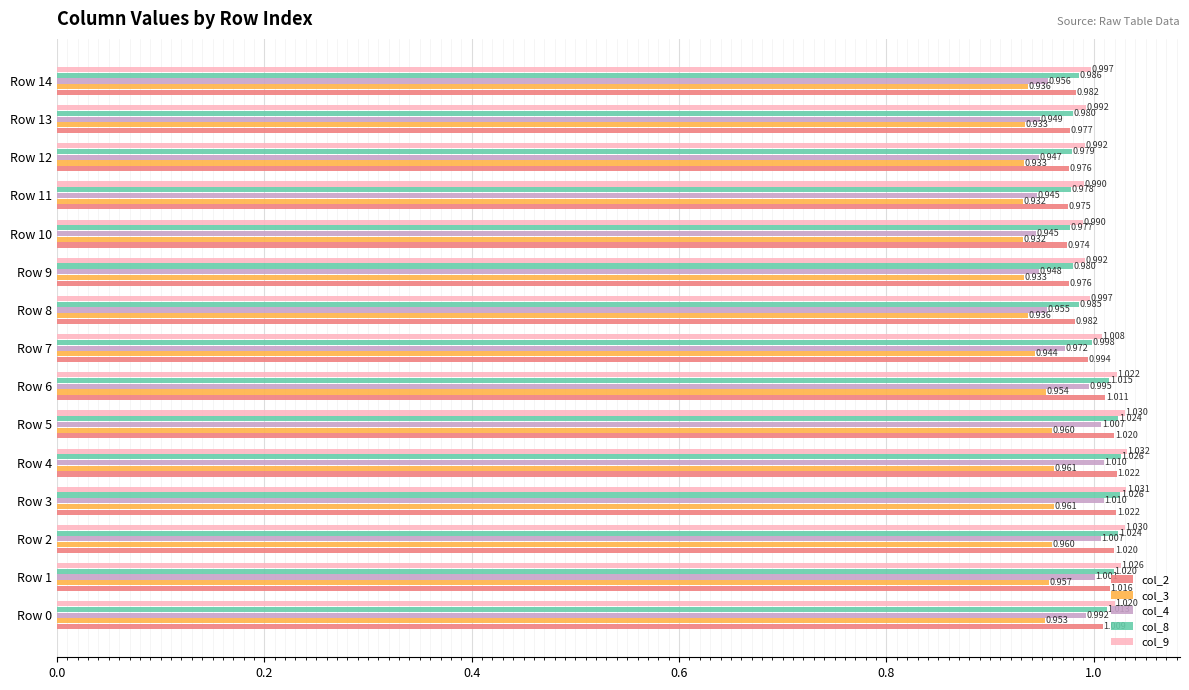

Is the value of col_8 at Row 12 greater than the value of col_4 at Row 11?

Yes